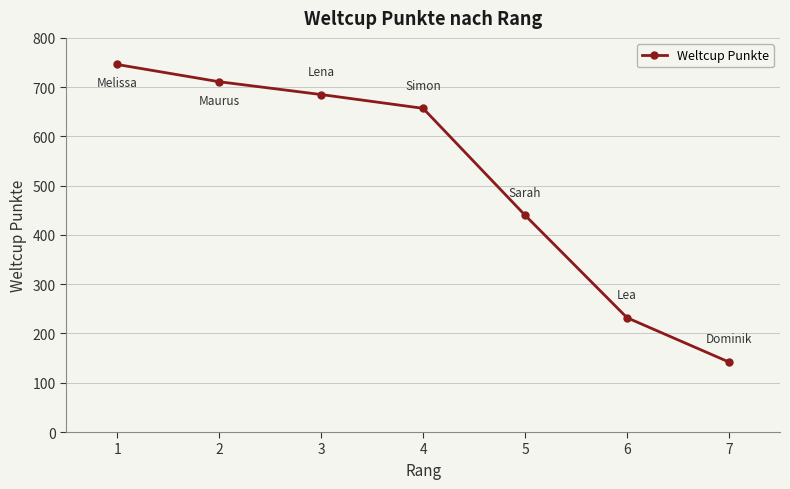

True or false: there are more than 1 points higher than both neighbors.

False